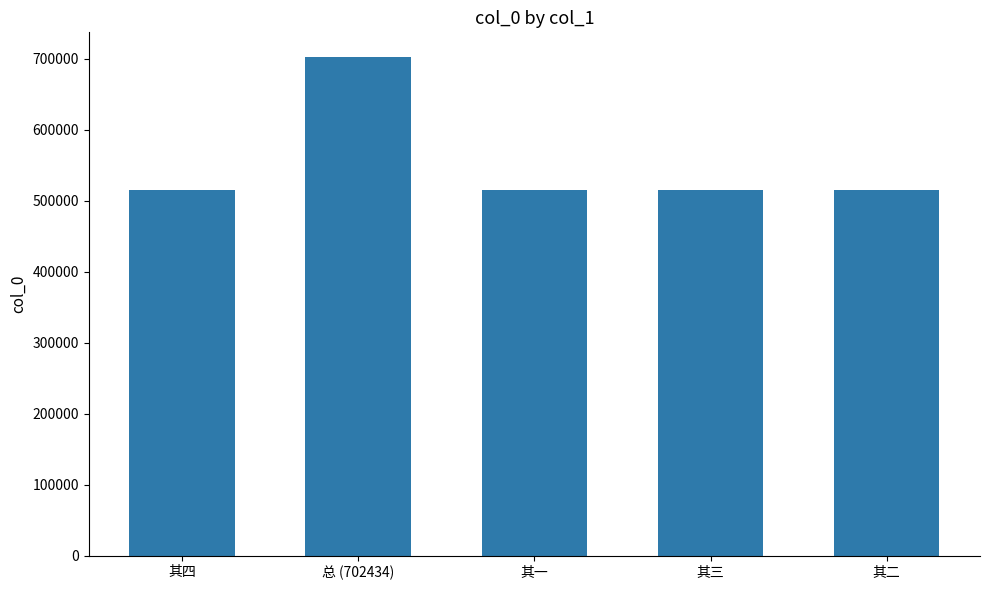

Is it true that the value at 其三 is 515545?

True